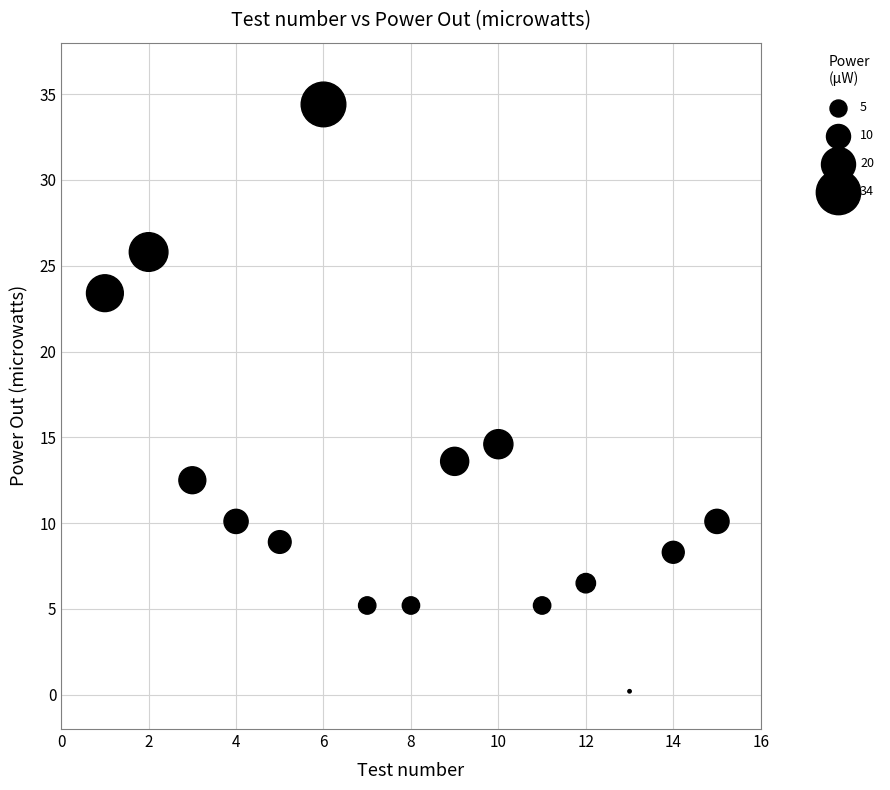

What Y value in the scatter plot is closest to 17?

14.6